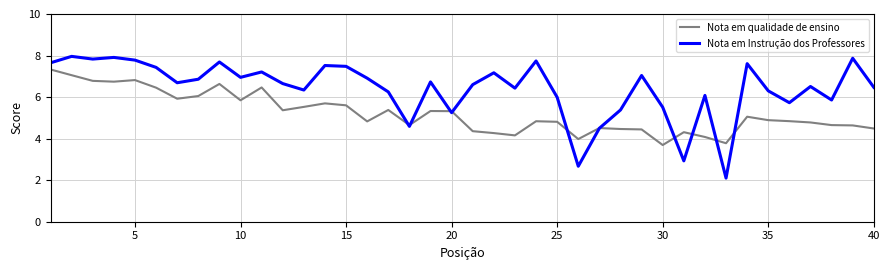

Rank the series by their maximum value, from lowest to highest.

Nota em qualidade de ensino, Nota em Instrução dos Professores